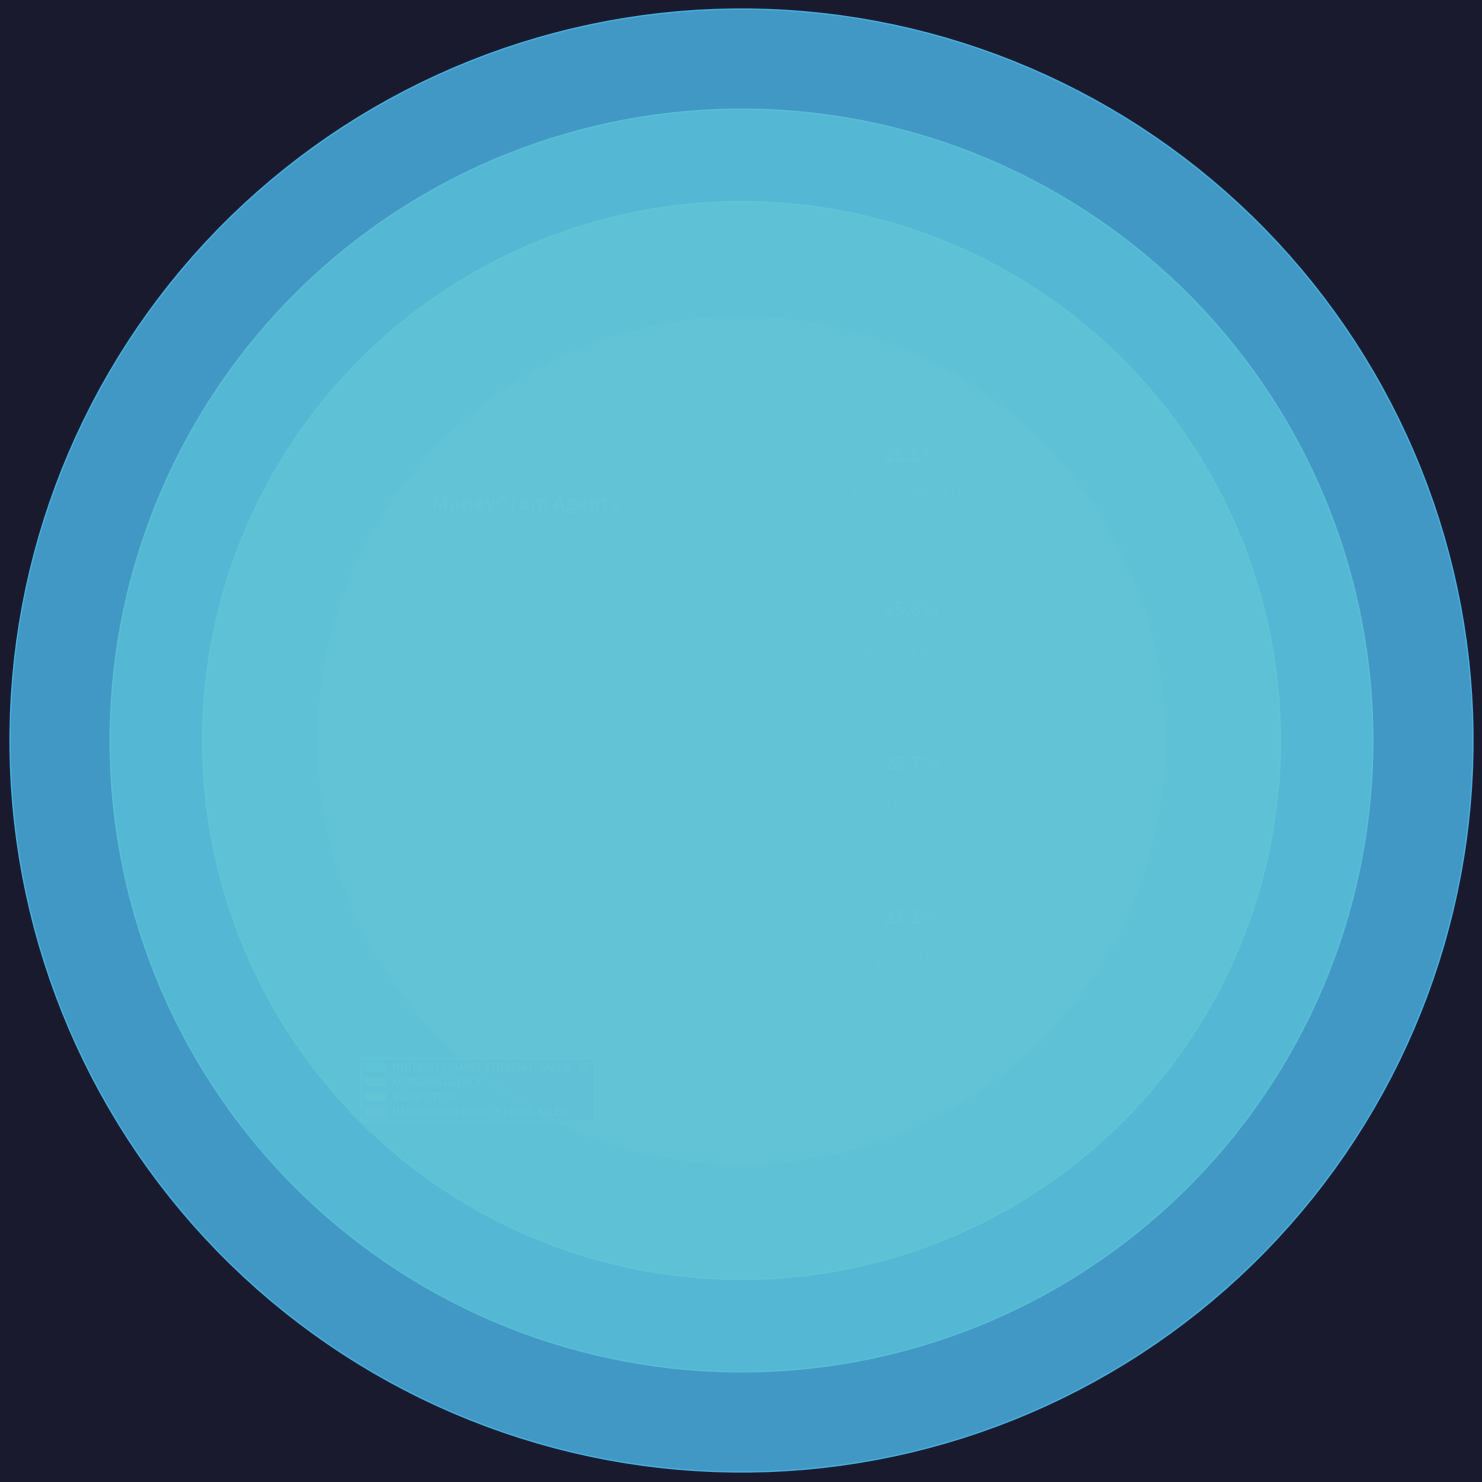

The V.G.INFOTECH slice represents 15% of the pie. True or false?

False